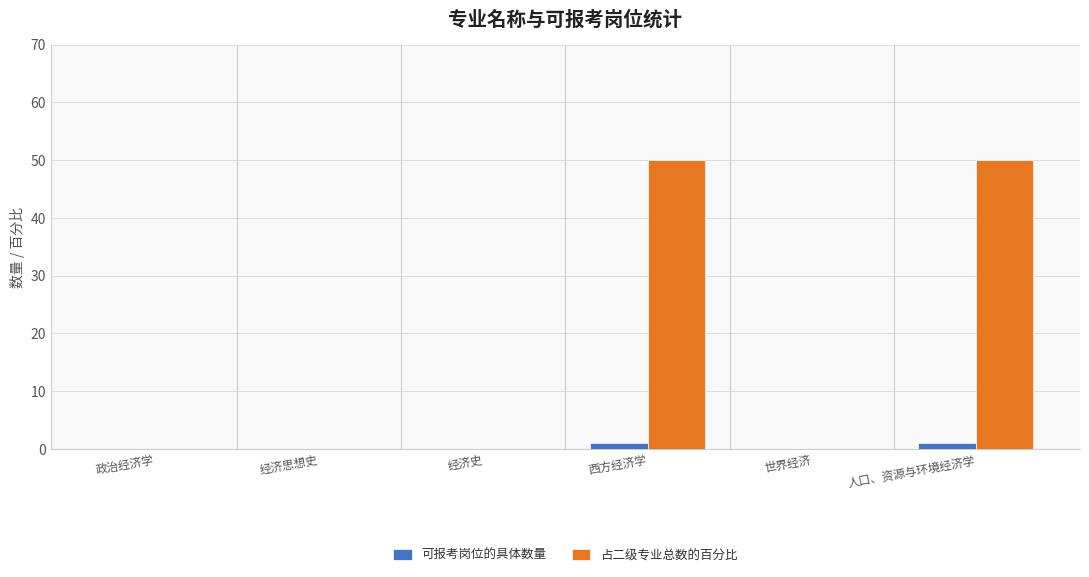

What are all the series names shown in the legend?

可报考岗位的具体数量, 占二级专业总数的百分比